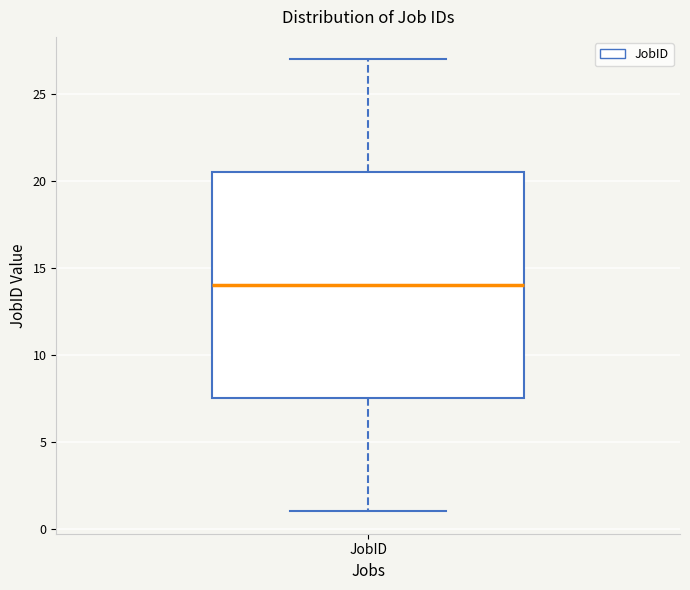

Where is the upper edge of the box for JobID on the y-axis? The values are not printed on the chart, so give them approximately, as read against the axis.

20.5